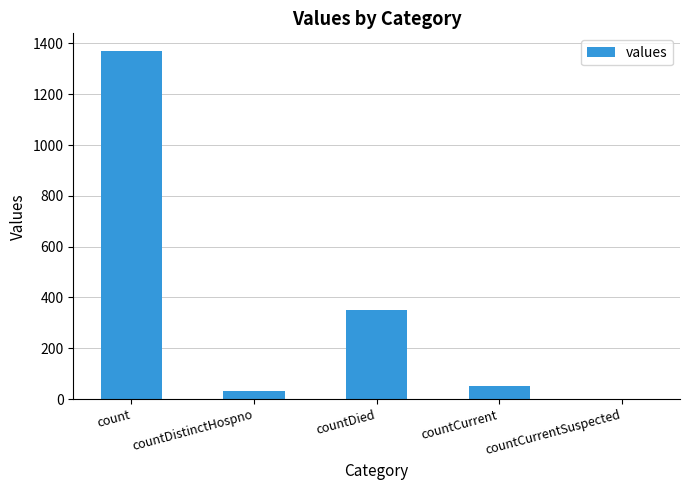

What is the sum of the values at countCurrent and countCurrentSuspected?

52